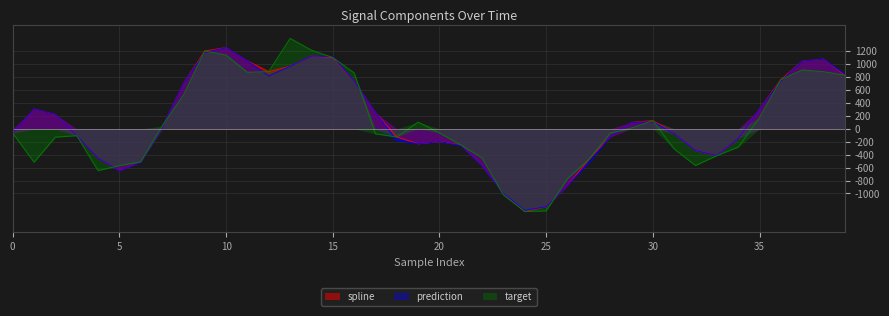

At which category does the chart reach its minimum across all series?

24